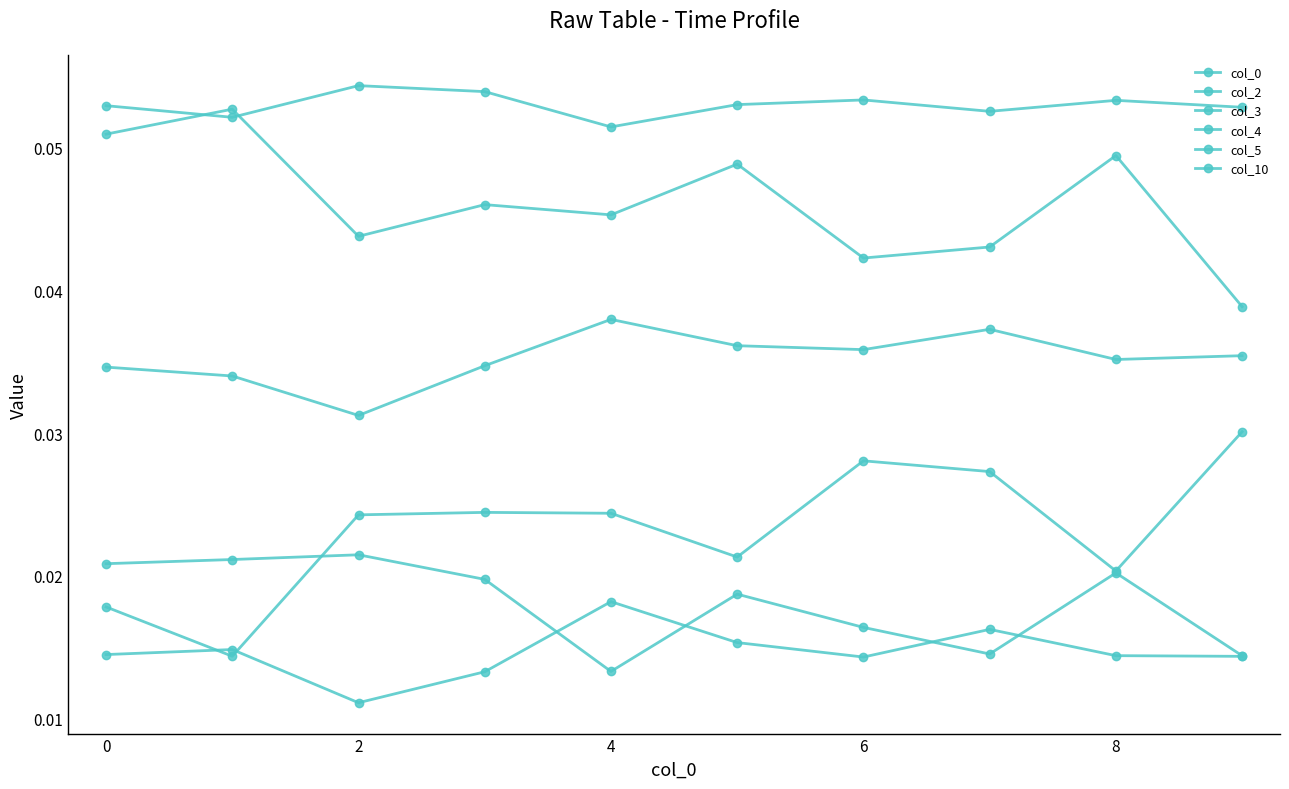

At which label is col_0 closest to 0?

9